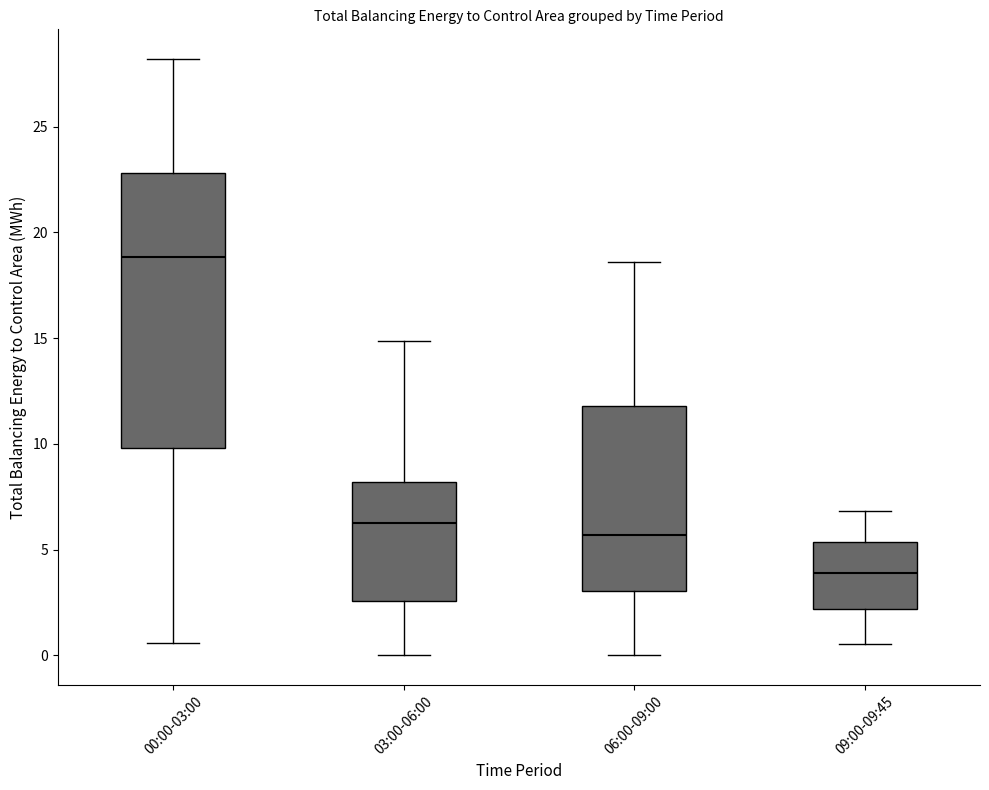

Which box's median line is the highest?

00:00-03:00